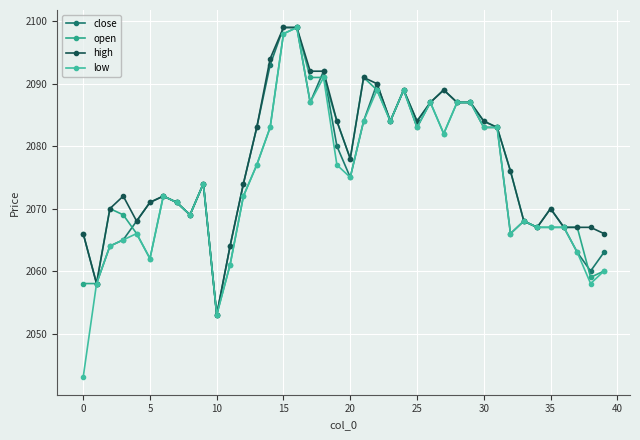

What is the difference between the maximum and minimum values in the open series?

46